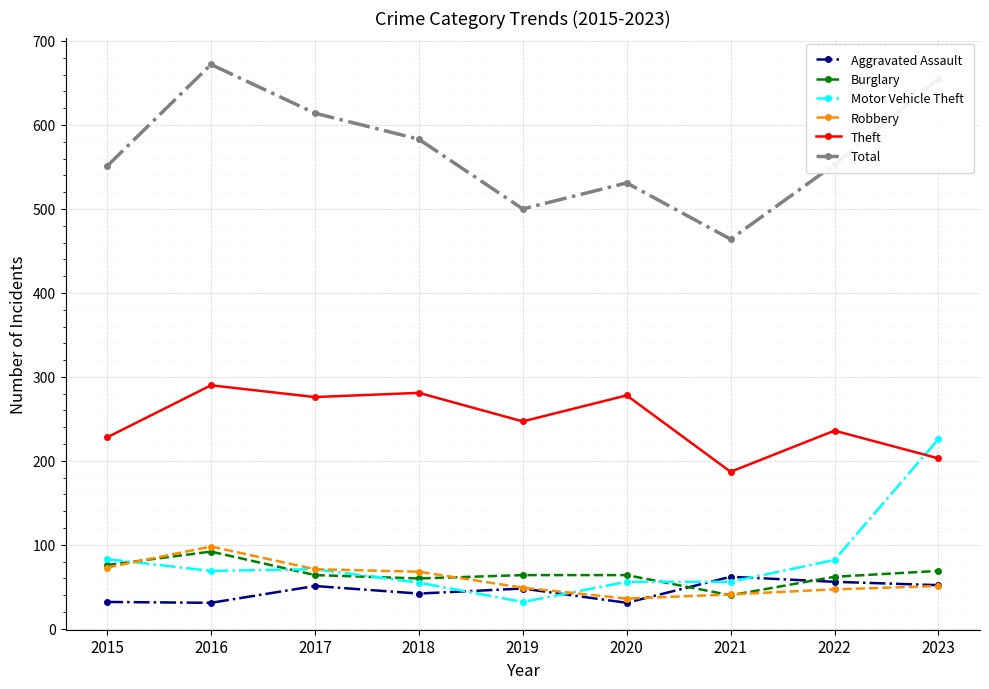

What is the highest value of the Total series?

672